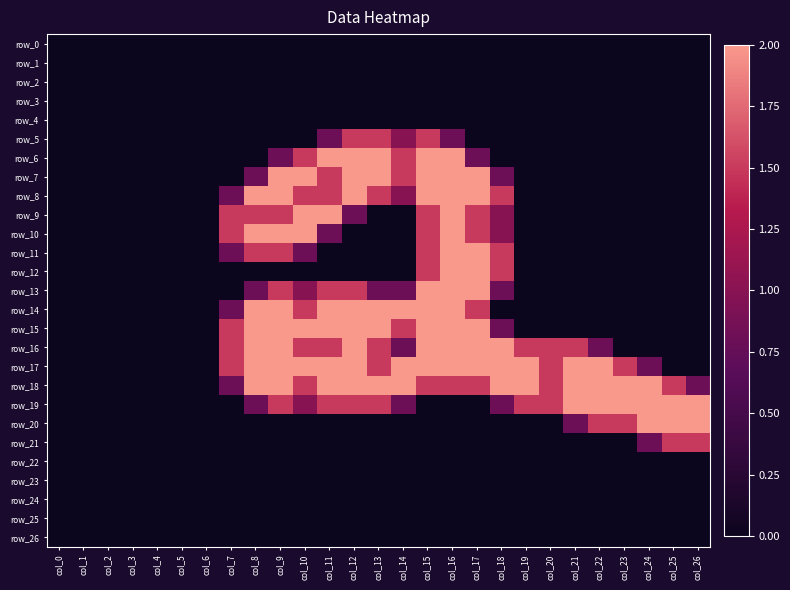

Reading left to right, list all the values displayed in this chart.

row_0: 0.0	0.0	0.0	0.0	0.0	0.0	0.0	0.0	0.0	0.0	0.0	0.0	0.0	0.0	0.0	0.0	0.0	0.0	0.0	0.0	0.0	0.0	0.0	0.0	0.0	0.0	0.0
row_1: 0.0	0.0	0.0	0.0	0.0	0.0	0.0	0.0	0.0	0.0	0.0	0.0	0.0	0.0	0.0	0.0	0.0	0.0	0.0	0.0	0.0	0.0	0.0	0.0	0.0	0.0	0.0
row_2: 0.0	0.0	0.0	0.0	0.0	0.0	0.0	0.0	0.0	0.0	0.0	0.0	0.0	0.0	0.0	0.0	0.0	0.0	0.0	0.0	0.0	0.0	0.0	0.0	0.0	0.0	0.0
row_3: 0.0	0.0	0.0	0.0	0.0	0.0	0.0	0.0	0.0	0.0	0.0	0.0	0.0	0.0	0.0	0.0	0.0	0.0	0.0	0.0	0.0	0.0	0.0	0.0	0.0	0.0	0.0
row_4: 0.0	0.0	0.0	0.0	0.0	0.0	0.0	0.0	0.0	0.0	0.0	0.0	0.0	0.0	0.0	0.0	0.0	0.0	0.0	0.0	0.0	0.0	0.0	0.0	0.0	0.0	0.0
row_5: 0.0	0.0	0.0	0.0	0.0	0.0	0.0	0.0	0.0	0.0	0.0	0.8	1.5	1.5	1.0	1.5	0.8	0.0	0.0	0.0	0.0	0.0	0.0	0.0	0.0	0.0	0.0
row_6: 0.0	0.0	0.0	0.0	0.0	0.0	0.0	0.0	0.0	0.8	1.5	2.0	2.0	2.0	1.5	2.0	2.0	0.8	0.0	0.0	0.0	0.0	0.0	0.0	0.0	0.0	0.0
row_7: 0.0	0.0	0.0	0.0	0.0	0.0	0.0	0.0	0.8	2.0	2.0	1.5	2.0	2.0	1.5	2.0	2.0	2.0	0.8	0.0	0.0	0.0	0.0	0.0	0.0	0.0	0.0
row_8: 0.0	0.0	0.0	0.0	0.0	0.0	0.0	0.8	2.0	2.0	1.5	1.5	2.0	1.5	1.0	2.0	2.0	2.0	1.5	0.0	0.0	0.0	0.0	0.0	0.0	0.0	0.0
row_9: 0.0	0.0	0.0	0.0	0.0	0.0	0.0	1.5	1.5	1.5	2.0	2.0	0.8	0.0	0.0	1.5	2.0	1.5	1.0	0.0	0.0	0.0	0.0	0.0	0.0	0.0	0.0
row_10: 0.0	0.0	0.0	0.0	0.0	0.0	0.0	1.5	2.0	2.0	2.0	0.8	0.0	0.0	0.0	1.5	2.0	1.5	1.0	0.0	0.0	0.0	0.0	0.0	0.0	0.0	0.0
row_11: 0.0	0.0	0.0	0.0	0.0	0.0	0.0	0.8	1.5	1.5	0.8	0.0	0.0	0.0	0.0	1.5	2.0	2.0	1.5	0.0	0.0	0.0	0.0	0.0	0.0	0.0	0.0
row_12: 0.0	0.0	0.0	0.0	0.0	0.0	0.0	0.0	0.0	0.0	0.0	0.0	0.0	0.0	0.0	1.5	2.0	2.0	1.5	0.0	0.0	0.0	0.0	0.0	0.0	0.0	0.0
row_13: 0.0	0.0	0.0	0.0	0.0	0.0	0.0	0.0	0.8	1.5	1.0	1.5	1.5	0.8	0.8	2.0	2.0	2.0	0.8	0.0	0.0	0.0	0.0	0.0	0.0	0.0	0.0
row_14: 0.0	0.0	0.0	0.0	0.0	0.0	0.0	0.8	2.0	2.0	1.5	2.0	2.0	2.0	2.0	2.0	2.0	1.5	0.0	0.0	0.0	0.0	0.0	0.0	0.0	0.0	0.0
row_15: 0.0	0.0	0.0	0.0	0.0	0.0	0.0	1.5	2.0	2.0	2.0	2.0	2.0	2.0	1.5	2.0	2.0	2.0	0.8	0.0	0.0	0.0	0.0	0.0	0.0	0.0	0.0
row_16: 0.0	0.0	0.0	0.0	0.0	0.0	0.0	1.5	2.0	2.0	1.5	1.5	2.0	1.5	0.8	2.0	2.0	2.0	2.0	1.5	1.5	1.5	0.8	0.0	0.0	0.0	0.0
row_17: 0.0	0.0	0.0	0.0	0.0	0.0	0.0	1.5	2.0	2.0	2.0	2.0	2.0	1.5	2.0	2.0	2.0	2.0	2.0	2.0	1.5	2.0	2.0	1.5	0.8	0.0	0.0
row_18: 0.0	0.0	0.0	0.0	0.0	0.0	0.0	0.8	2.0	2.0	1.5	2.0	2.0	2.0	2.0	1.5	1.5	1.5	2.0	2.0	1.5	2.0	2.0	2.0	2.0	1.5	0.8
row_19: 0.0	0.0	0.0	0.0	0.0	0.0	0.0	0.0	0.8	1.5	1.0	1.5	1.5	1.5	0.8	0.0	0.0	0.0	0.8	1.5	1.5	2.0	2.0	2.0	2.0	2.0	2.0
row_20: 0.0	0.0	0.0	0.0	0.0	0.0	0.0	0.0	0.0	0.0	0.0	0.0	0.0	0.0	0.0	0.0	0.0	0.0	0.0	0.0	0.0	0.8	1.5	1.5	2.0	2.0	2.0
row_21: 0.0	0.0	0.0	0.0	0.0	0.0	0.0	0.0	0.0	0.0	0.0	0.0	0.0	0.0	0.0	0.0	0.0	0.0	0.0	0.0	0.0	0.0	0.0	0.0	0.8	1.5	1.5
row_22: 0.0	0.0	0.0	0.0	0.0	0.0	0.0	0.0	0.0	0.0	0.0	0.0	0.0	0.0	0.0	0.0	0.0	0.0	0.0	0.0	0.0	0.0	0.0	0.0	0.0	0.0	0.0
row_23: 0.0	0.0	0.0	0.0	0.0	0.0	0.0	0.0	0.0	0.0	0.0	0.0	0.0	0.0	0.0	0.0	0.0	0.0	0.0	0.0	0.0	0.0	0.0	0.0	0.0	0.0	0.0
row_24: 0.0	0.0	0.0	0.0	0.0	0.0	0.0	0.0	0.0	0.0	0.0	0.0	0.0	0.0	0.0	0.0	0.0	0.0	0.0	0.0	0.0	0.0	0.0	0.0	0.0	0.0	0.0
row_25: 0.0	0.0	0.0	0.0	0.0	0.0	0.0	0.0	0.0	0.0	0.0	0.0	0.0	0.0	0.0	0.0	0.0	0.0	0.0	0.0	0.0	0.0	0.0	0.0	0.0	0.0	0.0
row_26: 0.0	0.0	0.0	0.0	0.0	0.0	0.0	0.0	0.0	0.0	0.0	0.0	0.0	0.0	0.0	0.0	0.0	0.0	0.0	0.0	0.0	0.0	0.0	0.0	0.0	0.0	0.0